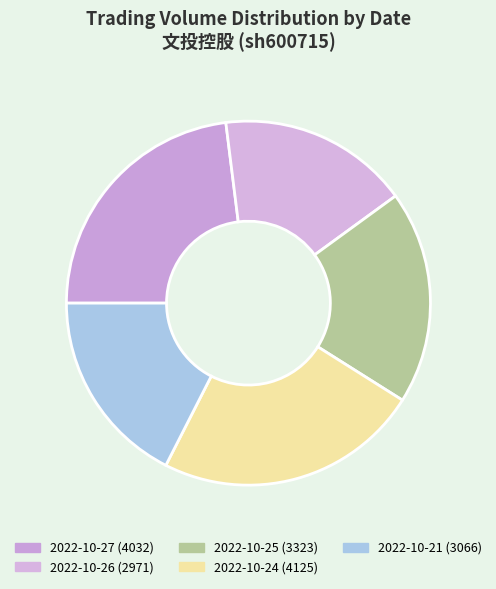

How many slices are in this pie chart?

5